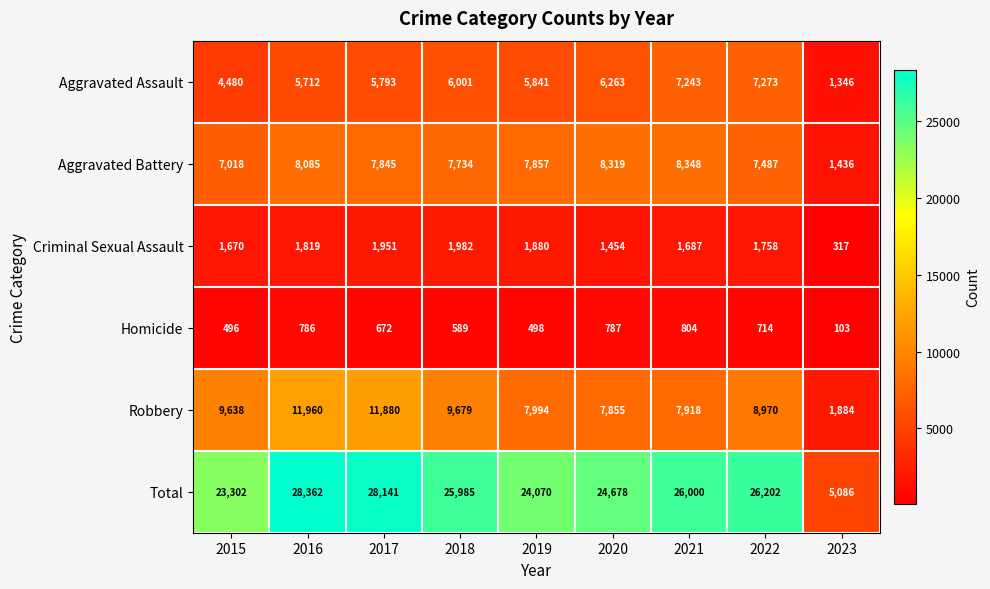

What is the total value across all series at 2020?

49356